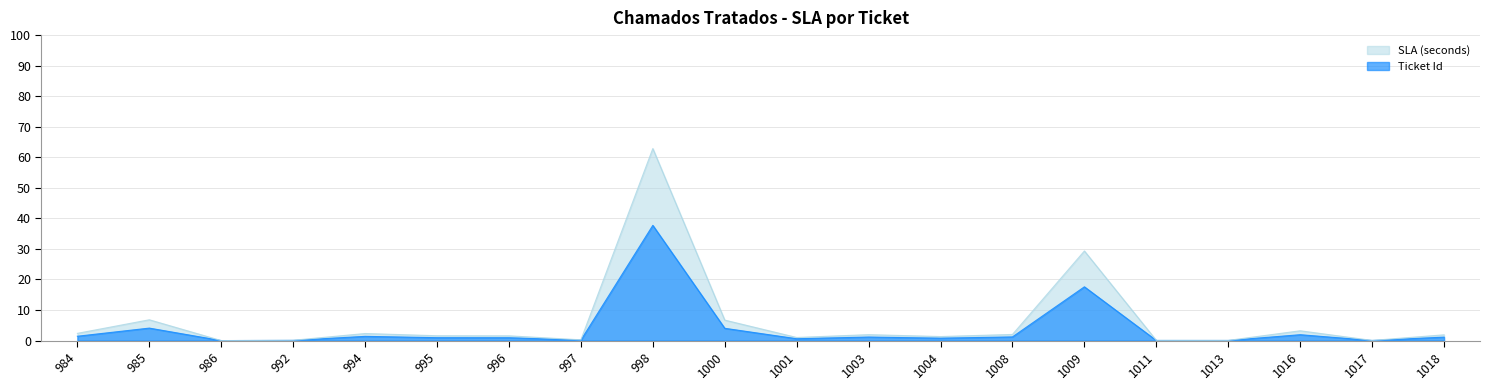

At which label does the data first exceed 1?

984